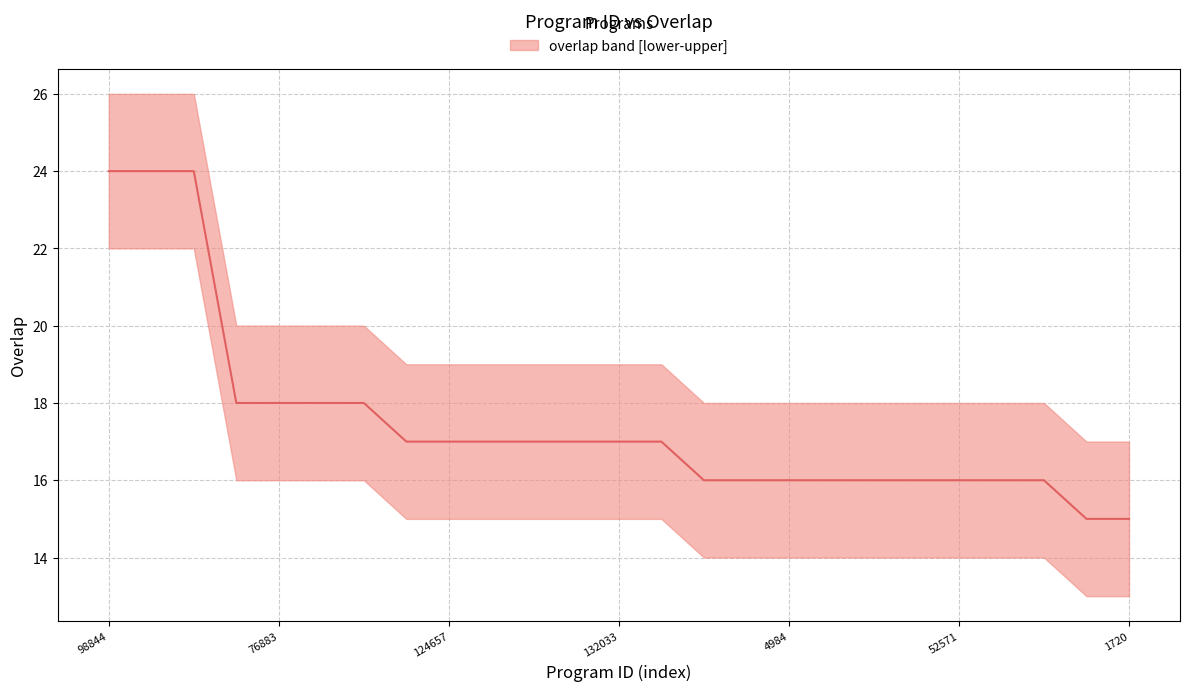

Read the value at 23.

15